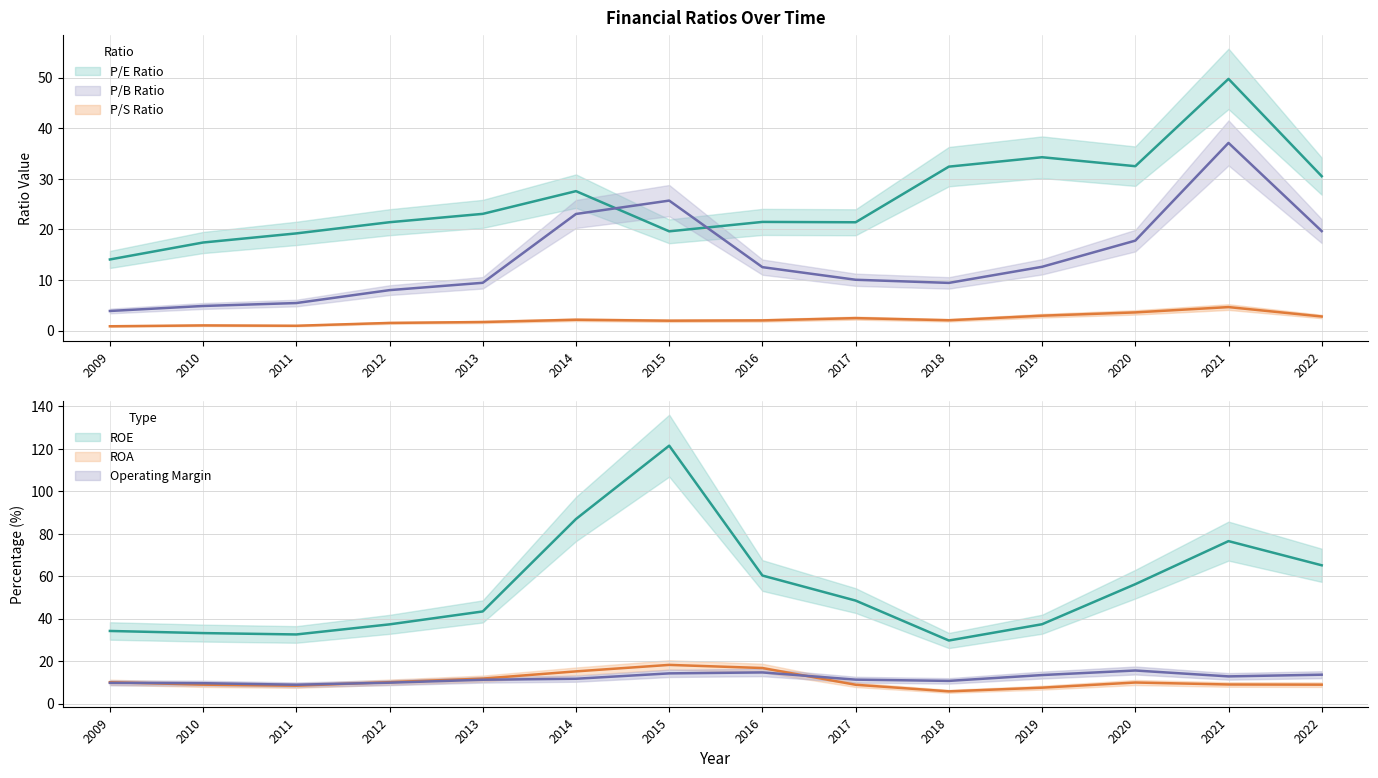

Reading left to right, list all the values displayed in this chart.

pe-ratio: 14.1	17.4	19.2	21.4	23.1	27.6	19.6	21.5	21.4	32.4	34.3	32.5	49.7	30.5
ps-ratio: 0.9	1.0	1.0	1.5	1.7	2.1	2.0	2.0	2.5	2.0	3.0	3.6	4.7	2.8
pb-ratio: 3.9	4.9	5.5	8.0	9.4	23.1	25.7	12.5	10.1	9.4	12.6	17.8	37.1	19.7
roe: 34.2	33.2	32.6	37.3	43.4	86.9	121.4	60.3	48.5	29.7	37.4	56.2	76.5	65.1
roa: 10.1	8.9	8.4	10.1	11.8	15.2	18.2	16.8	8.9	5.8	7.5	9.9	9.0	8.9
operating-margin: 9.8	9.6	8.9	9.9	11.2	11.7	14.2	14.7	11.3	10.7	13.5	15.6	12.8	13.6